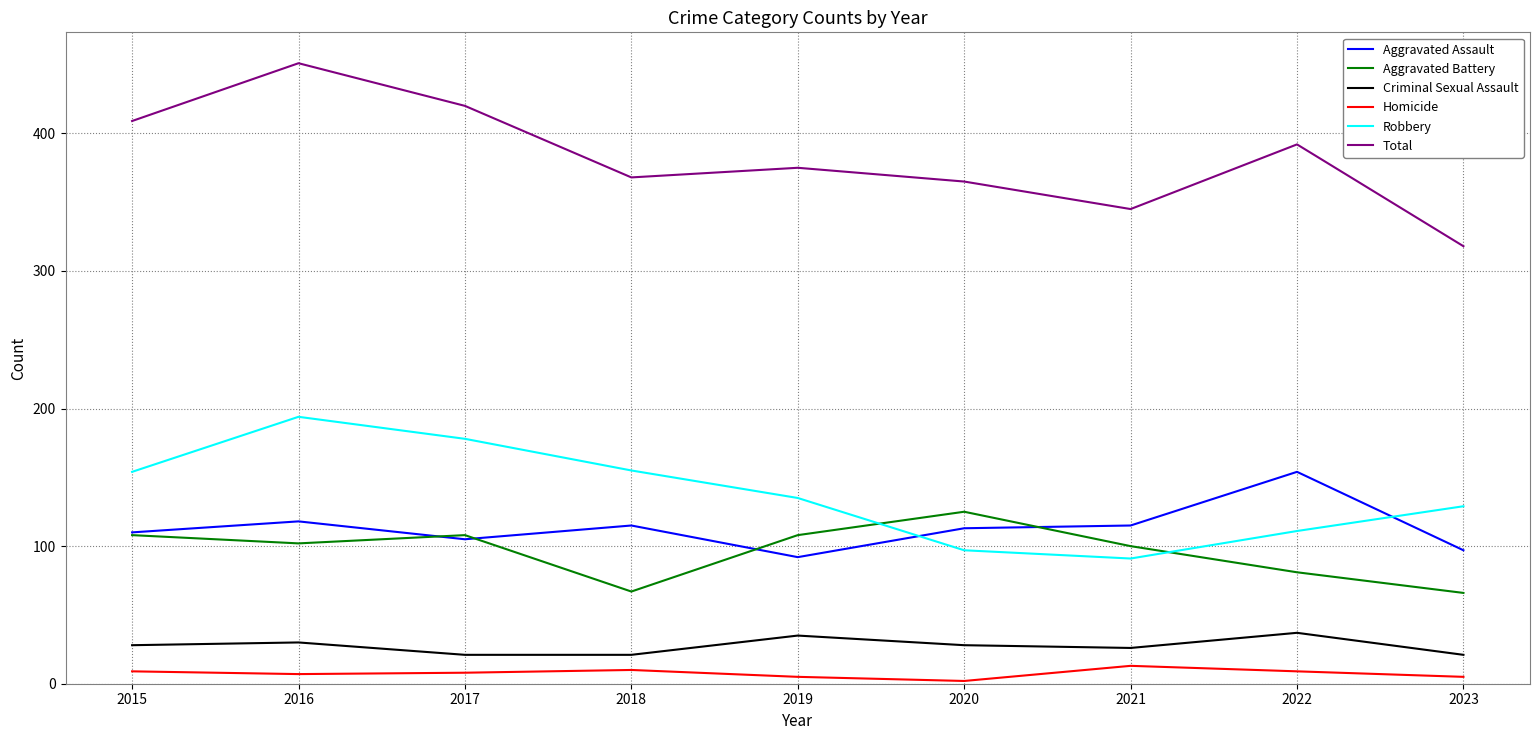

How many Aggravated Battery values are between 81 and 108?

6